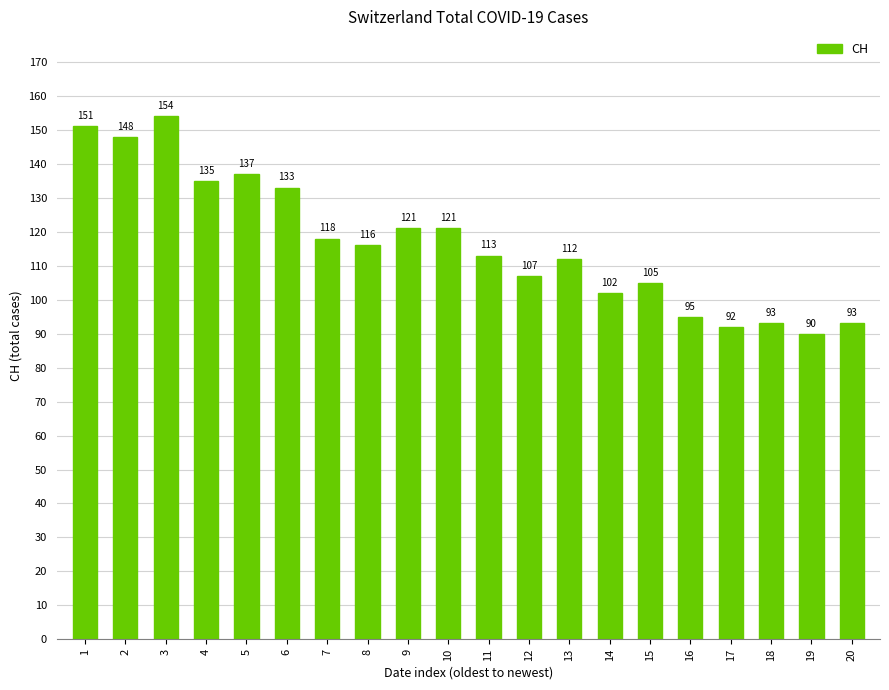

True or false: the data shows 63 at 16.

False